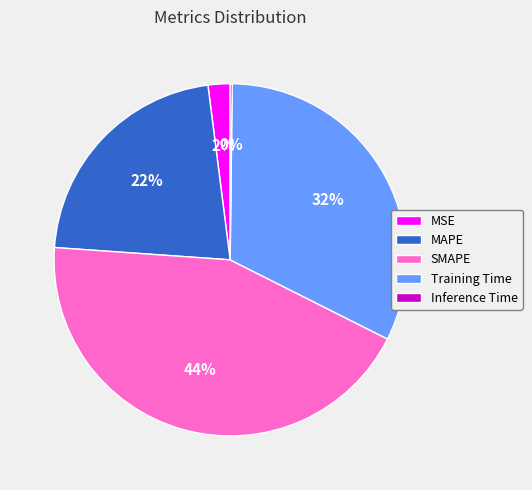

Is there any slice that represents more than half of the pie?

No